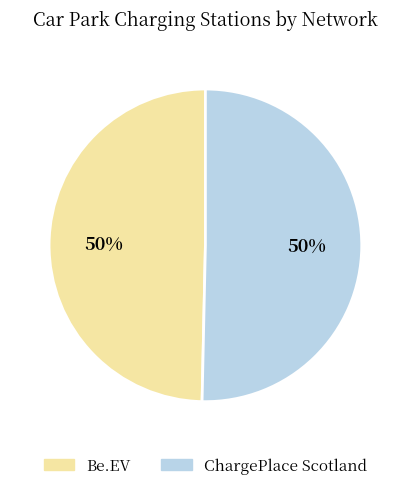

To the nearest percent, what is the average slice percentage?

50%